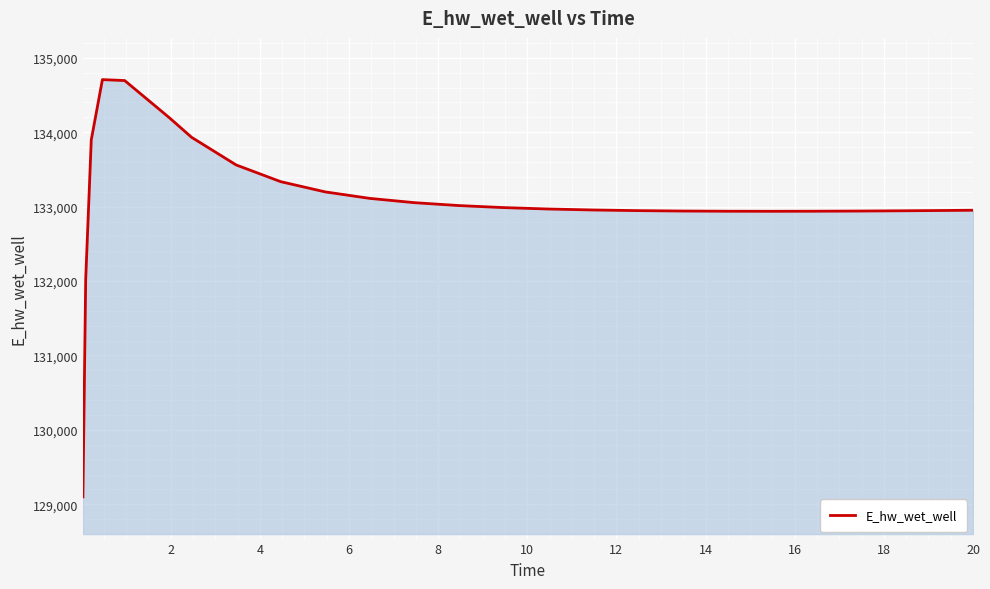

What is the difference between the maximum and minimum values?

5607.2